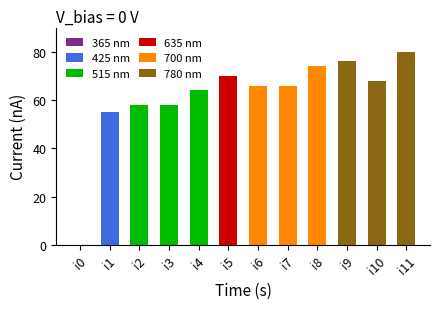

Reading left to right, list all the values displayed in this chart.

i0=0	i1=55	i2=58	i3=58	i4=64	i5=70	i6=66	i7=66	i8=74	i9=76	i10=68	i11=80